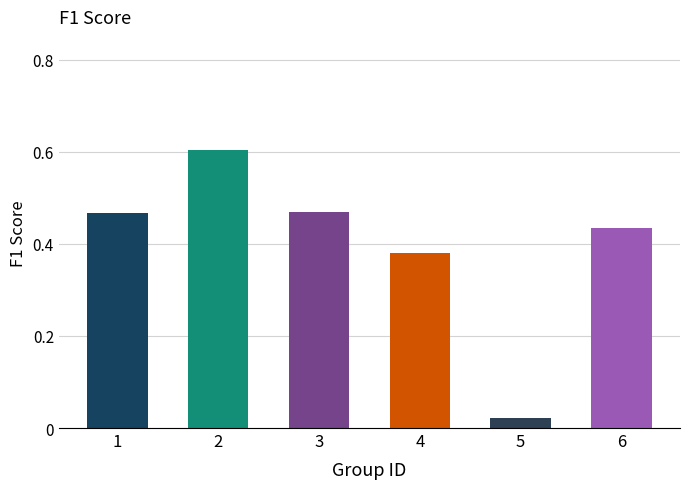

Between 3 and 4, which is larger?

3